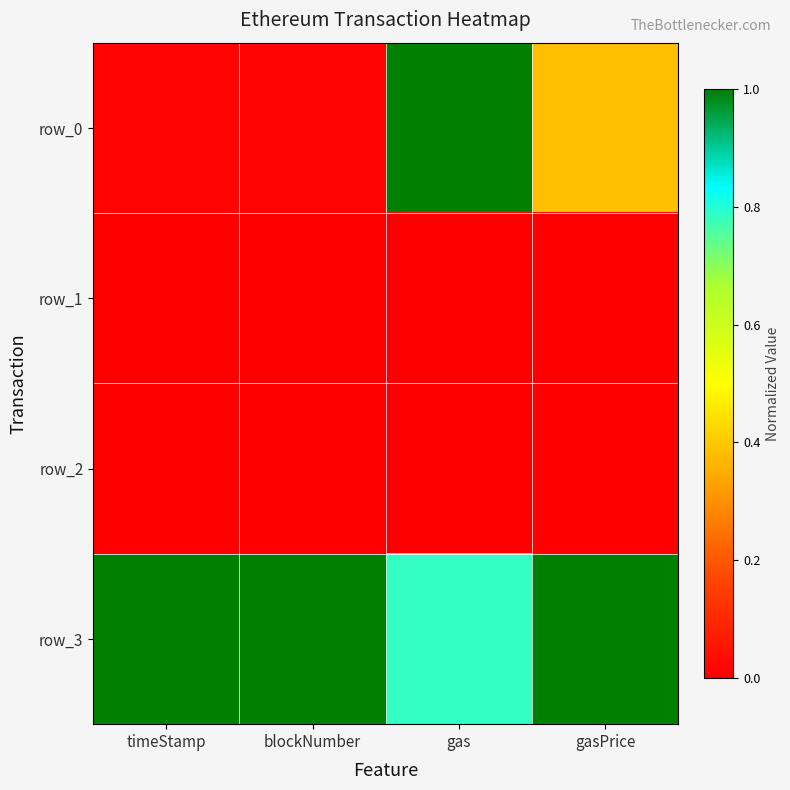

What is the spread (max minus min) of values at blockNumber?

1.0